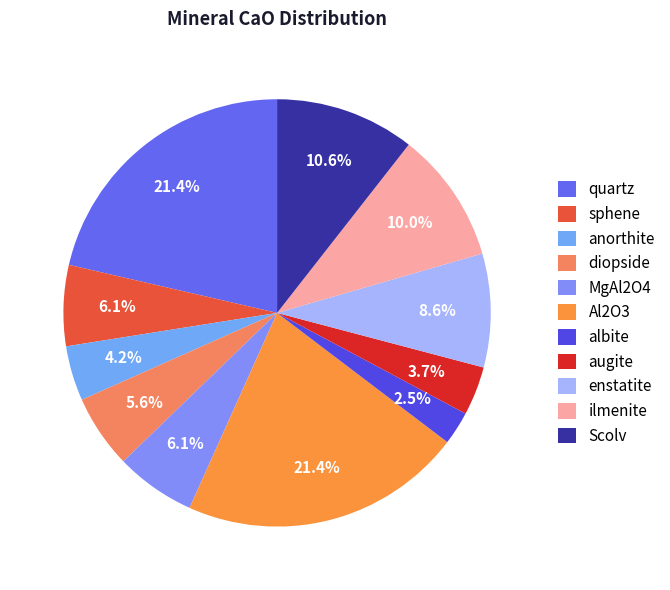

Which slice is the largest?

quartz